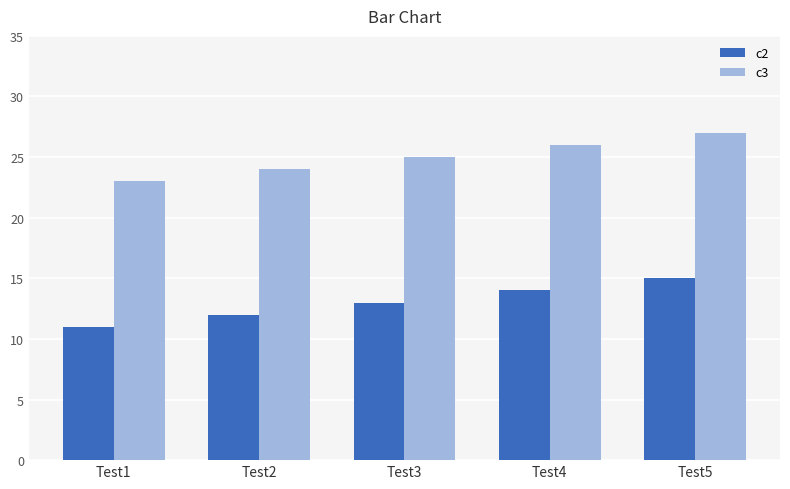

What is the sum of all c2 values?

65